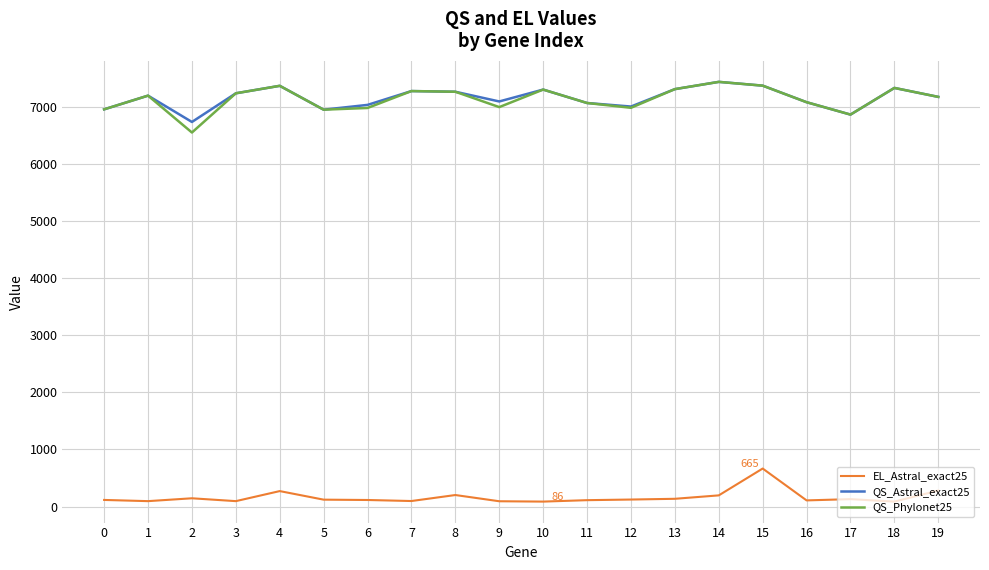

What is the greatest value displayed?

7437